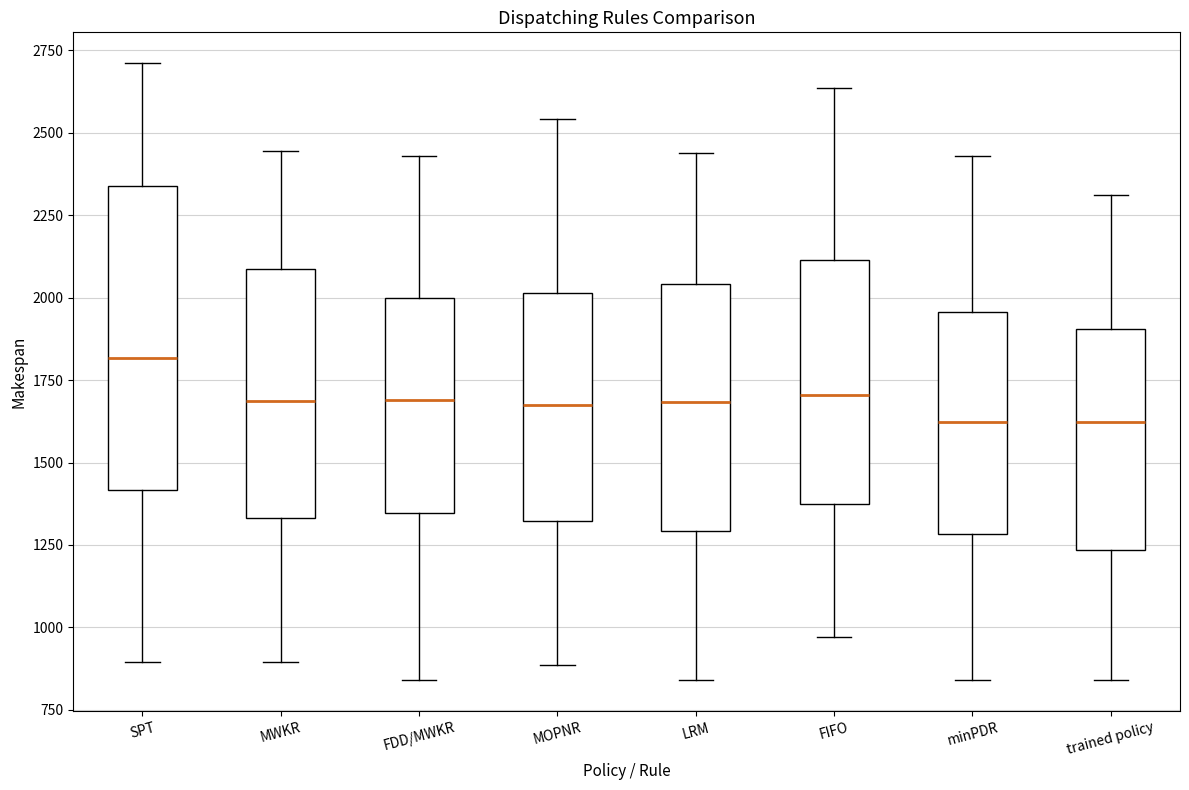

Reading left to right, read every box against the y-axis: the position of its median line, the range the box covers, and the ends of its whiskers. The values are not printed on the chart, so give them approximately, as read against the axis.

SPT: median 1800, box 1400 to 2350, whiskers 900 to 2700
MWKR: median 1700, box 1350 to 2100, whiskers 900 to 2450
FDD/MWKR: median 1700, box 1350 to 2000, whiskers 850 to 2450
MOPNR: median 1700, box 1300 to 2000, whiskers 900 to 2550
LRM: median 1700, box 1300 to 2050, whiskers 850 to 2450
FIFO: median 1700, box 1350 to 2100, whiskers 950 to 2650
minPDR: median 1600, box 1300 to 1950, whiskers 850 to 2450
trained policy: median 1600, box 1250 to 1900, whiskers 850 to 2300